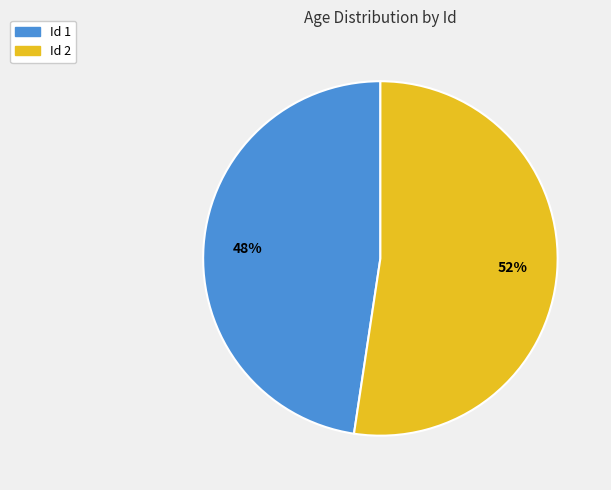

Is there a majority slice in this chart?

Yes